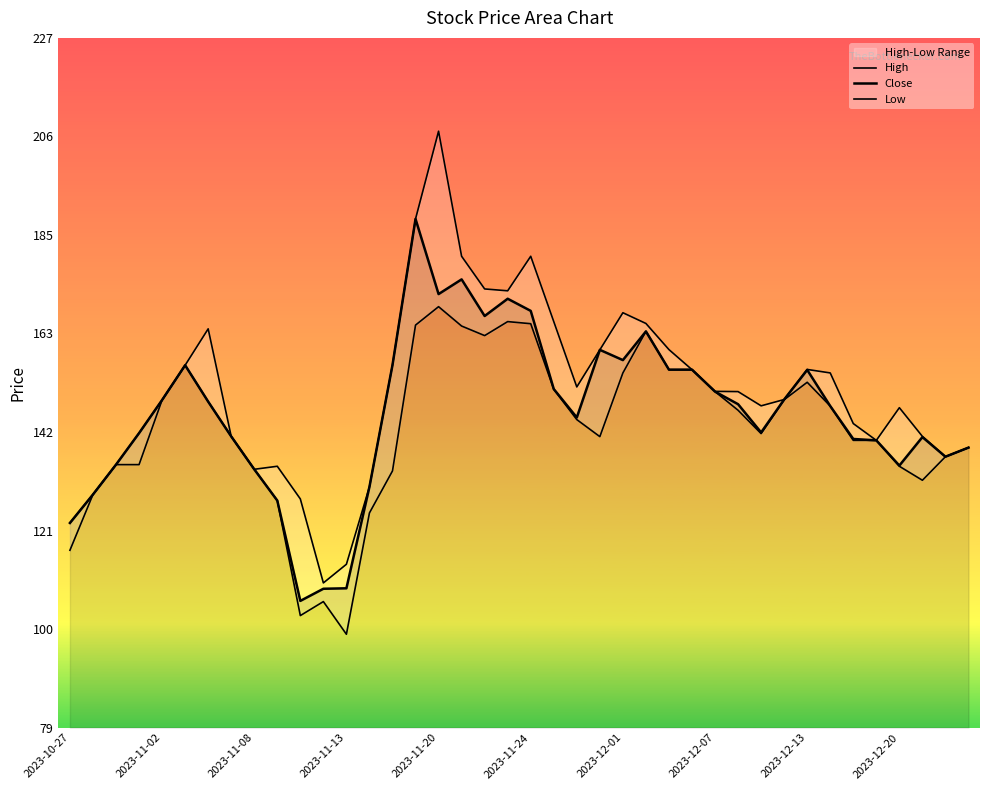

Reading right to left, extract all data points from this chart.

High: 139.0	137.1	141.4	147.6	140.6	144.2	155.0	155.8	149.3	147.9	151.0	151.1	155.7	160.0	165.6	167.9	159.9	152.0	166.0	180.0	172.6	173.0	180.0	206.8	188.0	156.7	130.6	114.0	110.0	128.0	135.0	134.3	141.4	164.4	156.7	149.2	142.1	135.3	128.9	122.8
Close: 139.0	137.1	141.2	135.2	140.6	140.8	147.9	155.7	149.3	142.2	148.3	151.0	155.7	155.7	163.9	157.8	159.9	145.4	151.6	168.3	170.9	167.2	175.1	171.9	188.0	156.7	130.6	108.8	108.8	106.2	127.7	134.3	141.4	148.8	156.7	149.2	142.1	135.3	128.9	122.8
Low: 139.0	137.1	132.0	135.0	140.6	140.6	147.9	153.0	149.2	142.0	147.0	151.0	155.7	155.7	163.9	155.0	141.3	145.0	151.5	165.6	166.0	163.0	165.1	169.2	165.2	134.0	125.0	99.0	106.0	103.0	127.7	134.3	141.4	148.8	156.7	149.2	135.3	135.3	128.9	117.0